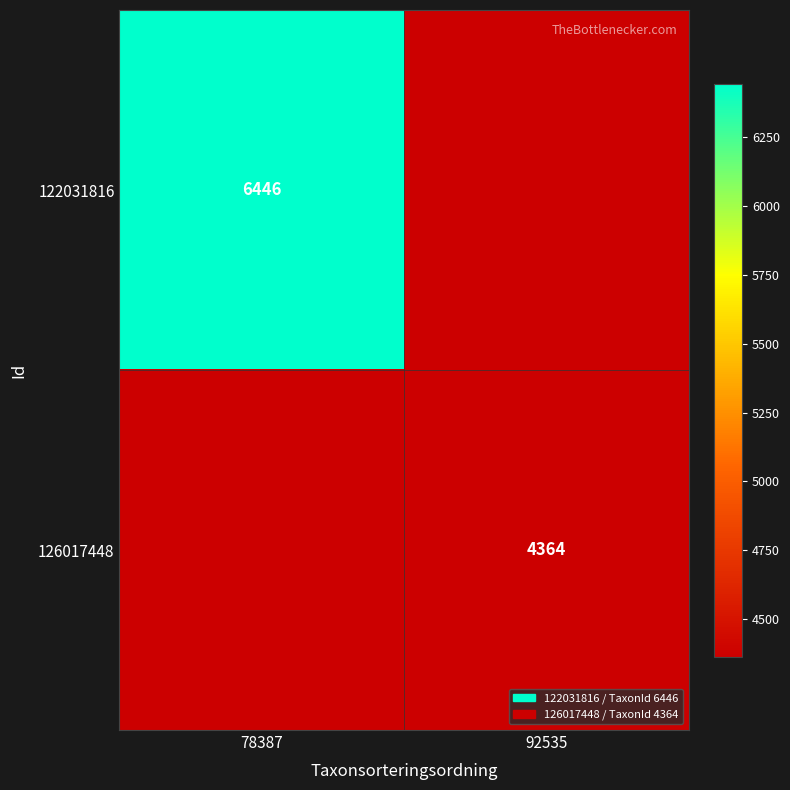

True or false: 122031816 has a value of 3622 at 78387.

False